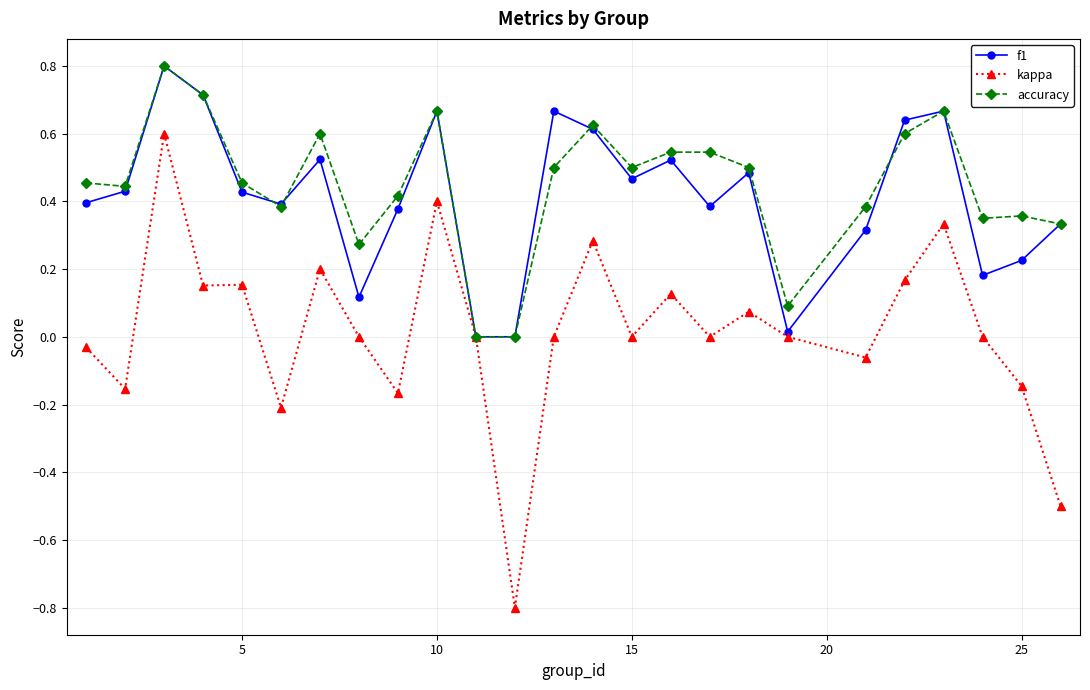

True or false: f1 has more than 2 interior local peaks.

True